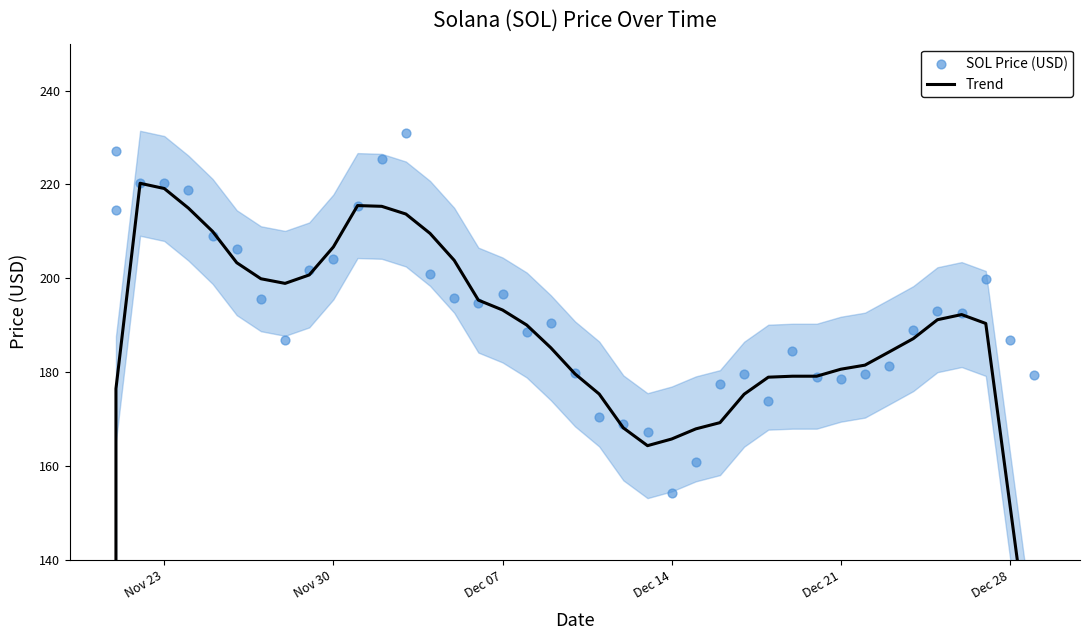

Which series reaches the maximum Y coordinate?

SOL Price (USD)